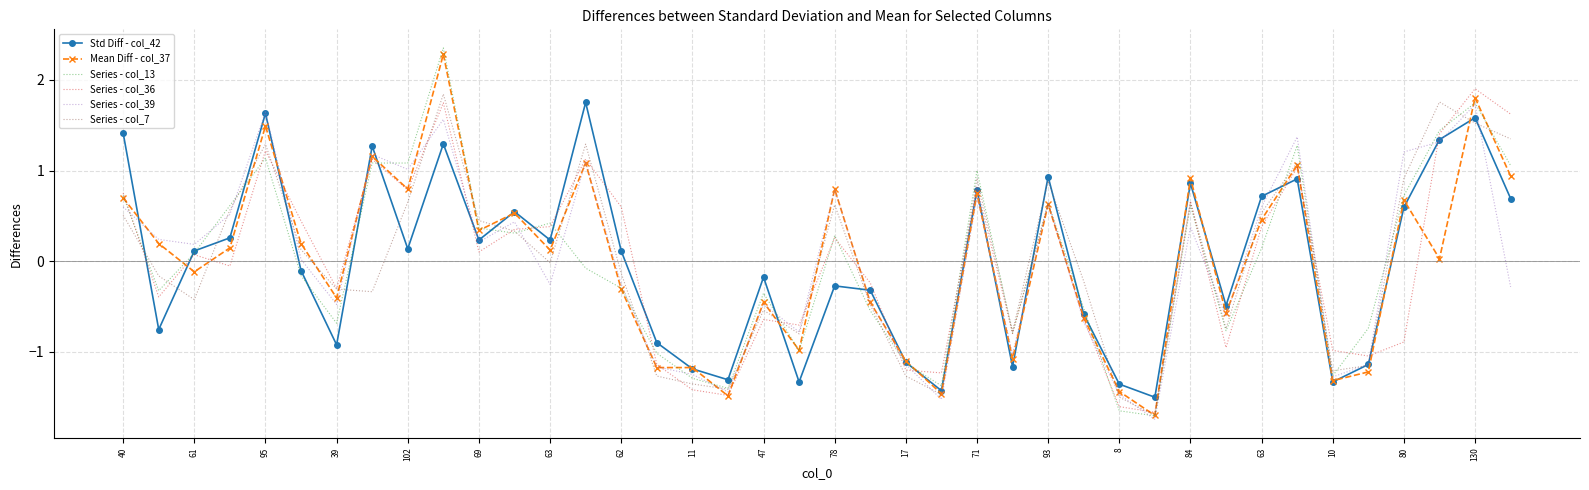

Which series has the widest spread of values?

Series - col_13